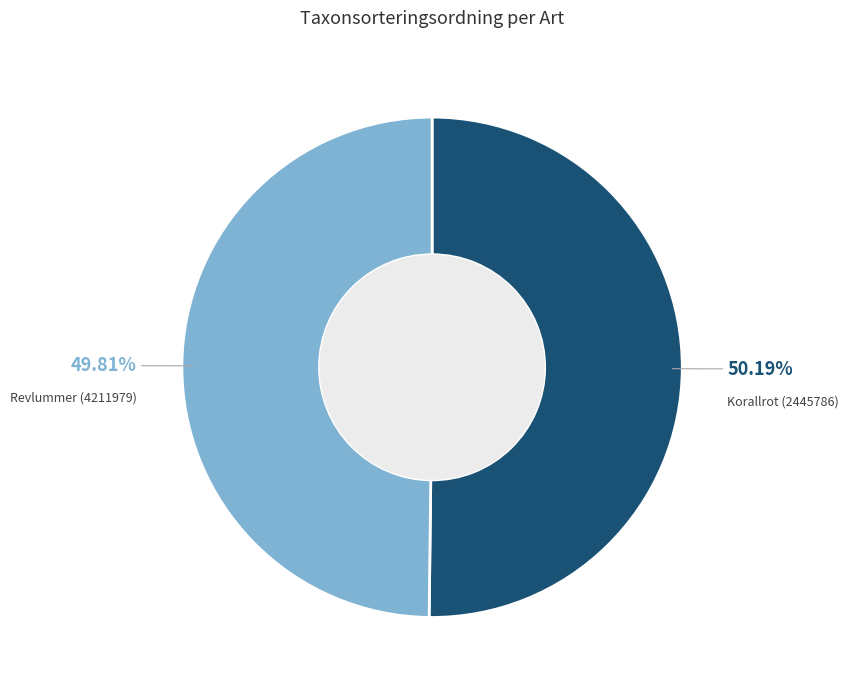

Approximately how many times larger is the value at Korallrot (2445786) compared to Revlummer (4211979)?

1.0